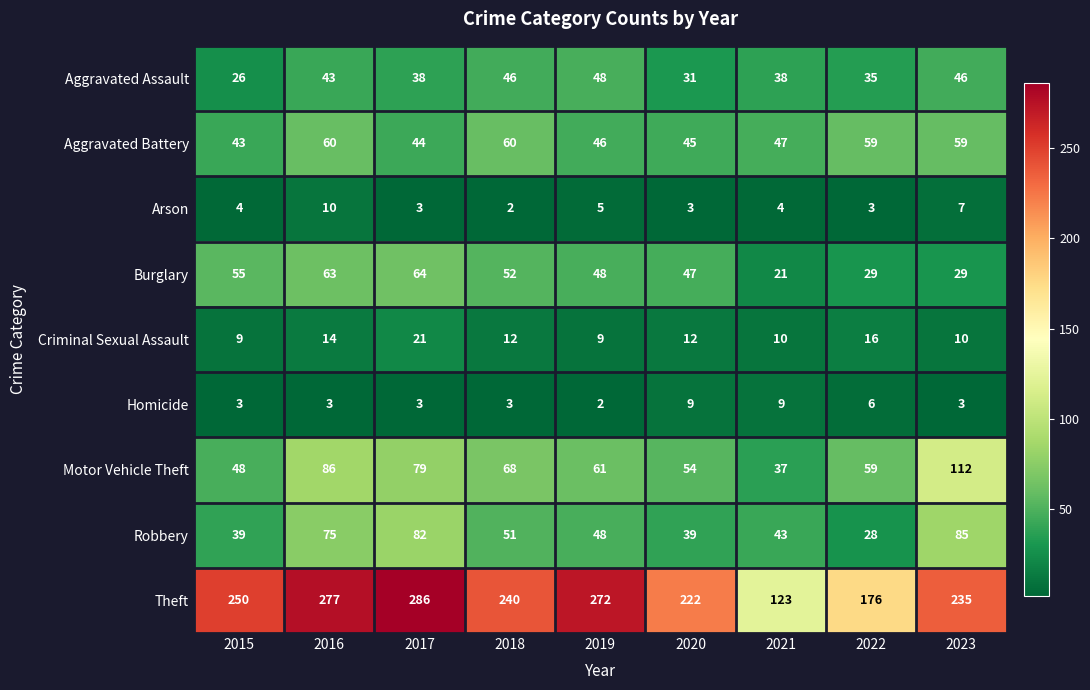

What is the total value across all series at 2022?

411